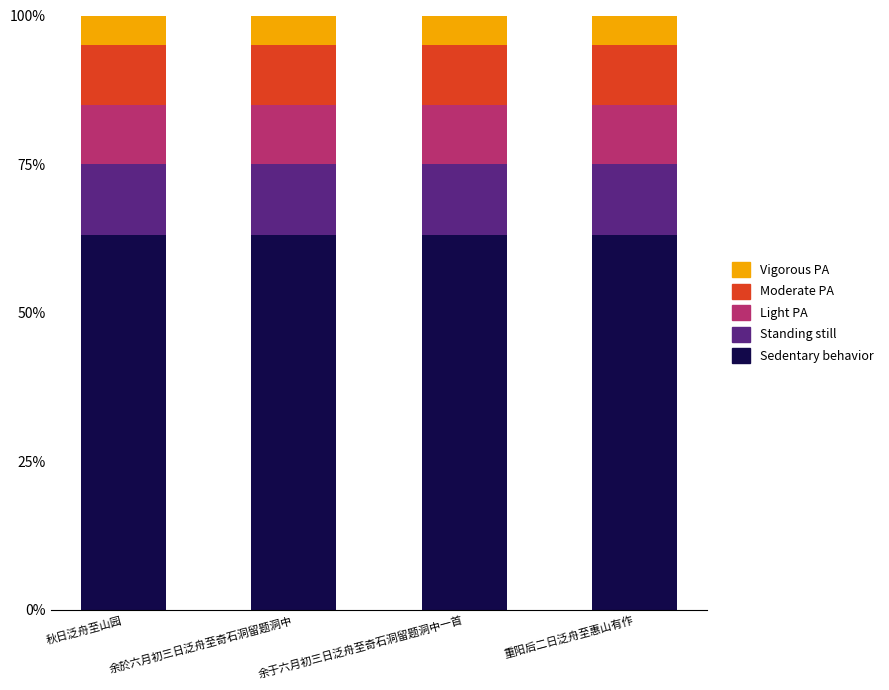

The value of Sedentary behavior at 秋日泛舟至山园 is 94. True or false?

False